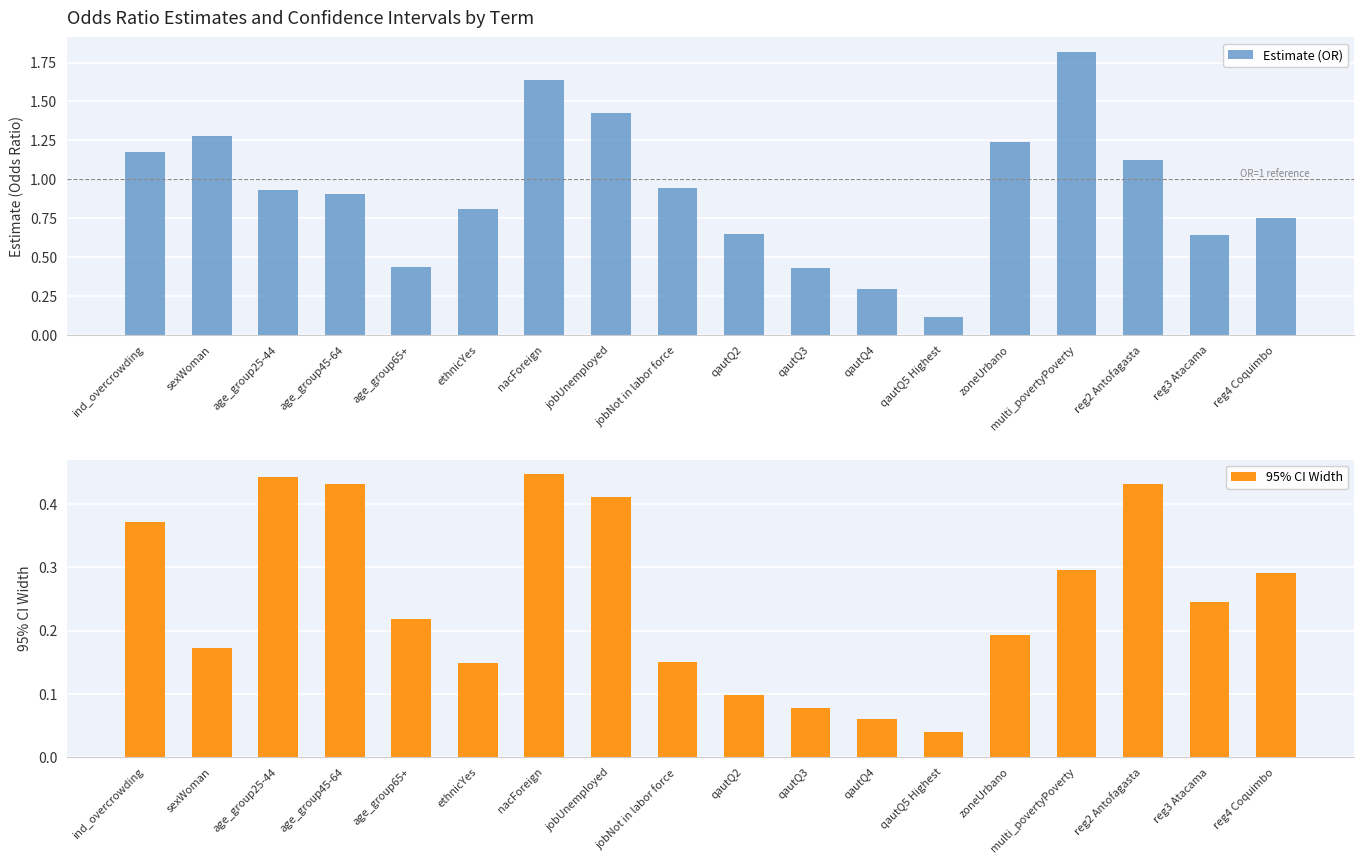

At age_group65+, list the series in order from smallest to largest.

CI Width, Estimate